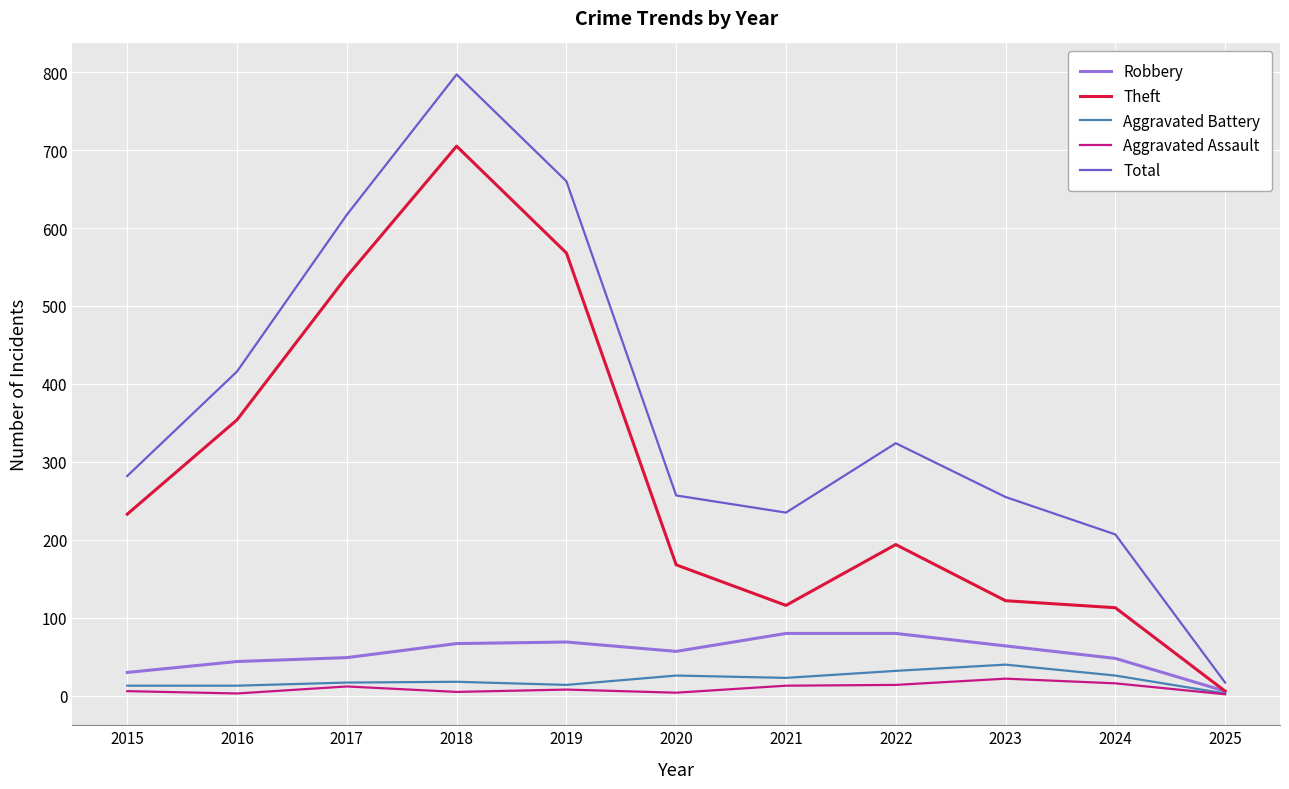

Which series has the largest range (max minus min)?

Total